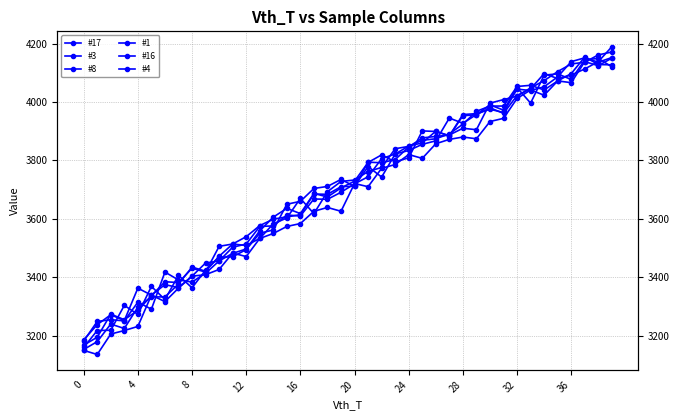

Reading right to left, list all the values displayed in this chart.

#17: 4150	4124	4138	4066	4072	4041	4057	4053	3986	3986	3968	3924	3891	3874	3869	3848	3840	3776	3762	3733	3728	3693	3618	3670	3603	3583	3533	3509	3514	3506	3418	3431	3382	3385	3337	3287	3255	3274	3195	3168
#3: 4120	4149	4144	4077	4096	4092	3996	4049	3972	3990	3957	3927	3945	3867	3855	3834	3822	3743	3779	3712	3710	3684	3685	3614	3607	3599	3577	3539	3514	3472	3421	3435	3377	3333	3333	3298	3225	3240	3180	3153
#8: 4189	4138	4113	4092	4080	4097	4045	4022	3961	3980	3956	3953	3884	3899	3901	3809	3795	3819	3793	3729	3706	3675	3687	3618	3636	3606	3559	3497	3482	3456	3414	3384	3391	3418	3291	3315	3251	3255	3249	3182
#1: 4127	4128	4154	4097	4072	4023	4041	4012	3944	3933	3874	3880	3872	3857	3807	3820	3786	3773	3710	3721	3626	3639	3626	3584	3574	3550	3533	3471	3483	3427	3409	3404	3363	3317	3339	3232	3218	3206	3136	3150
#16: 4171	4161	4136	4130	4104	4073	4048	4020	4008	3996	3905	3910	3887	3882	3877	3846	3803	3792	3794	3711	3735	3711	3704	3660	3650	3562	3551	3495	3470	3469	3425	3364	3407	3324	3369	3273	3304	3219	3218	3160
#4: 4152	4136	4151	4138	4086	4052	4039	4044	3964	3975	3960	3957	3884	3900	3860	3849	3822	3806	3744	3720	3691	3667	3668	3610	3613	3576	3574	3514	3503	3456	3449	3404	3365	3375	3339	3363	3252	3272	3238	3186